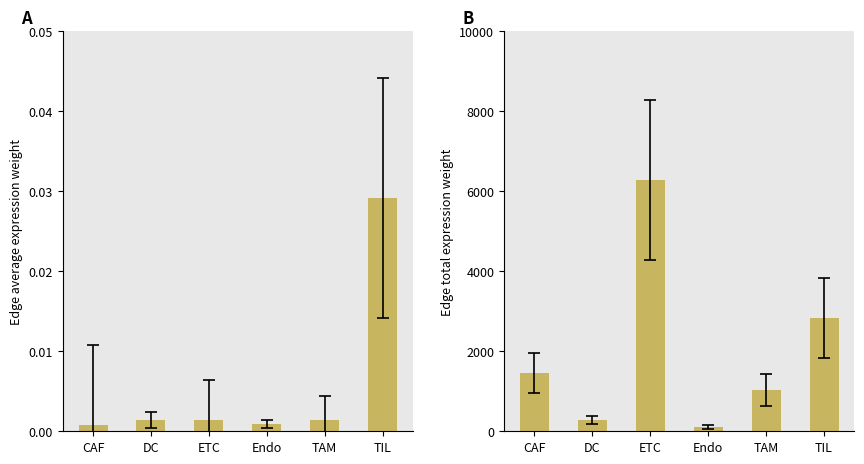

Rank the categories by Edge total expression weight value from lowest to highest.

Endo, DC, TAM, CAF, TIL, ETC